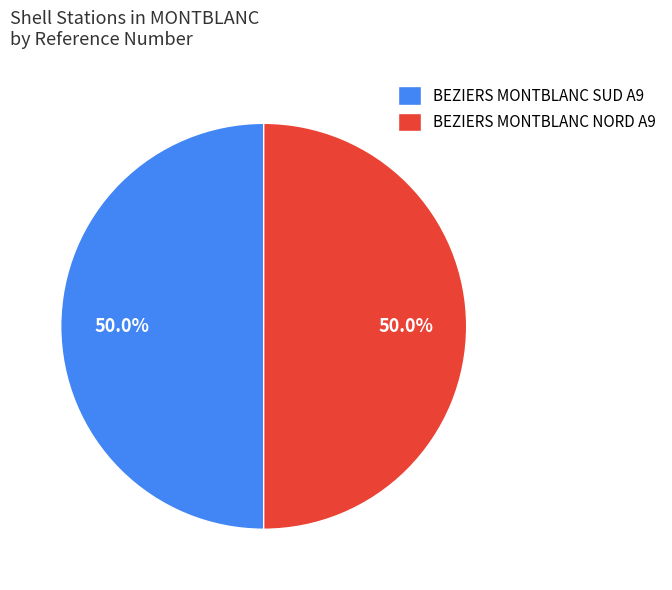

How many segments does this pie chart have?

2